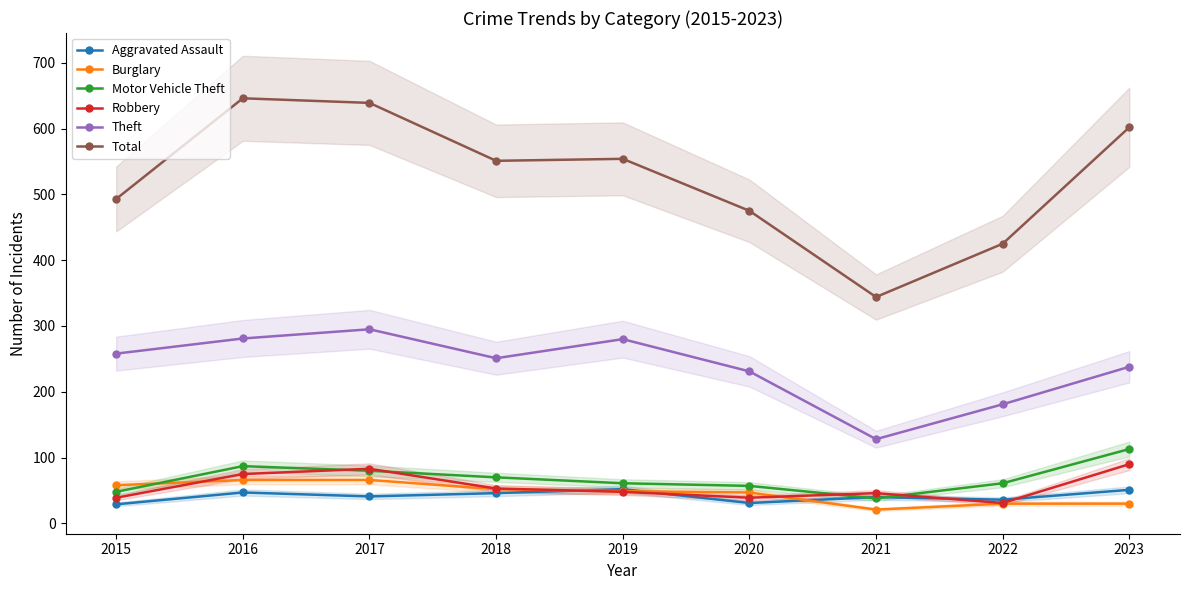

What is the sum of the Burglary values at 2021 and 2019?

70